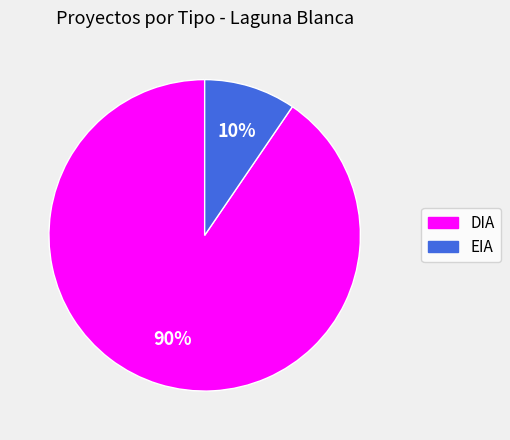

Which category accounts for the majority?

DIA